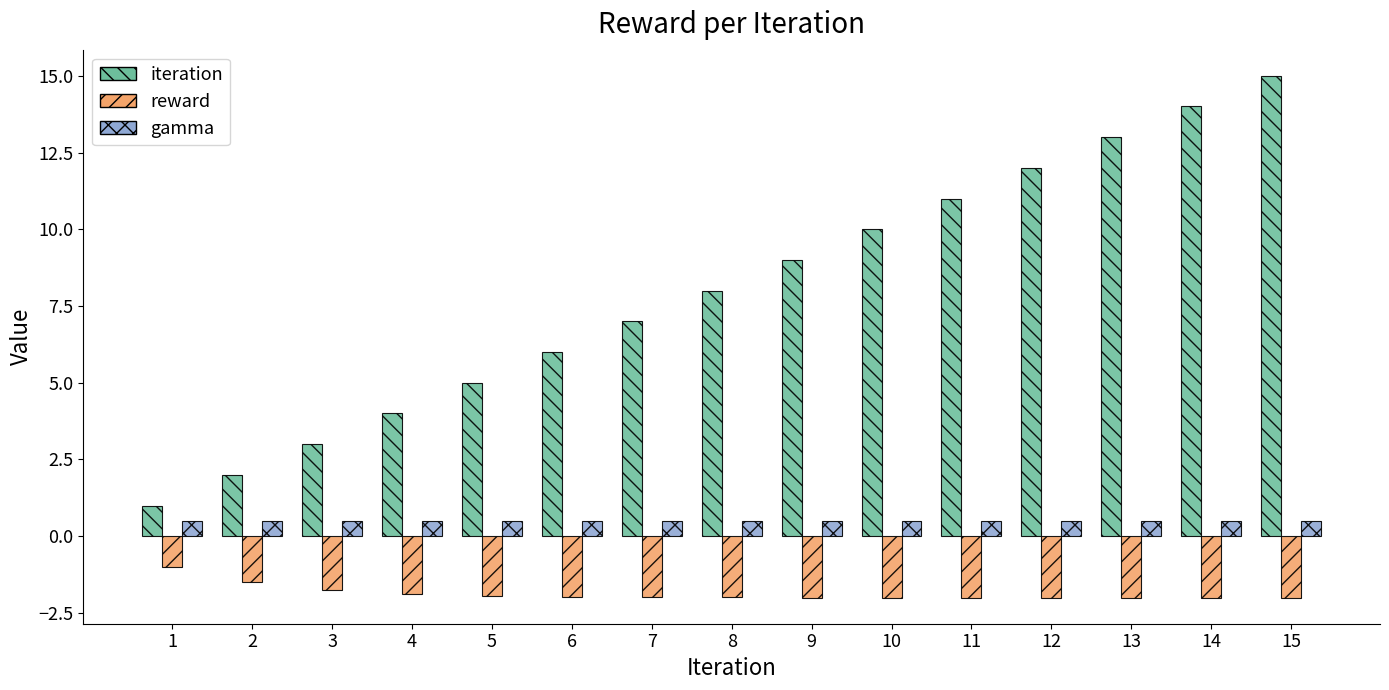

What is the average value of the reward series?

-1.9